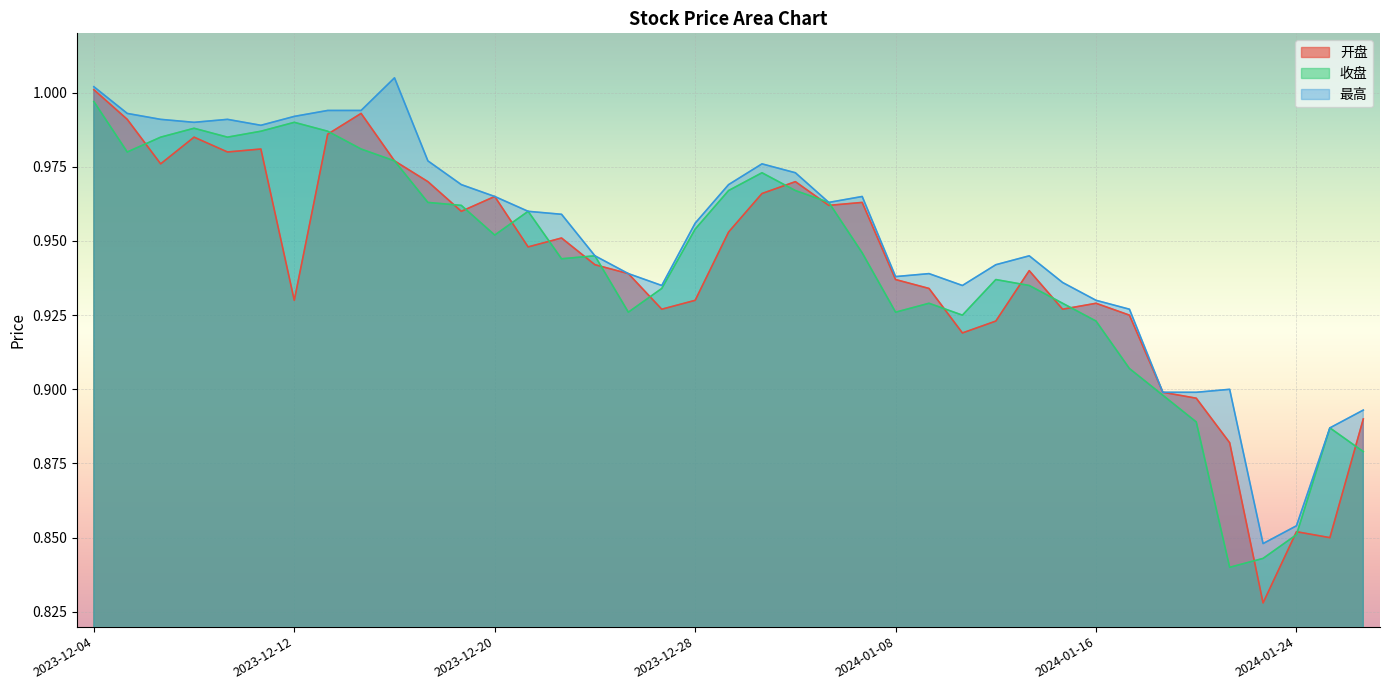

Which label corresponds to the smallest value in the chart?

2024-01-23